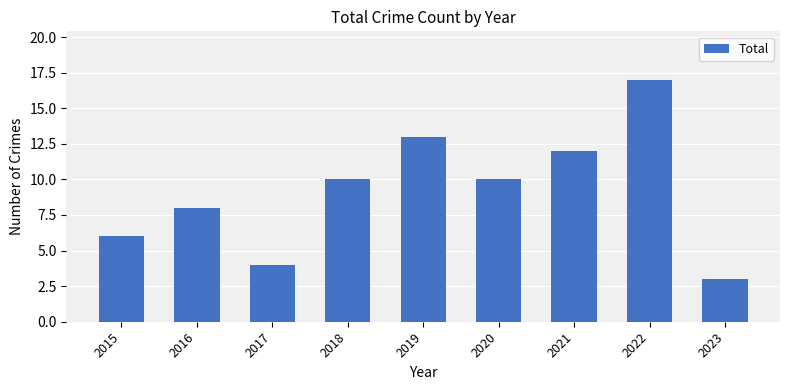

Between 2021 and 2018, which is larger?

2021